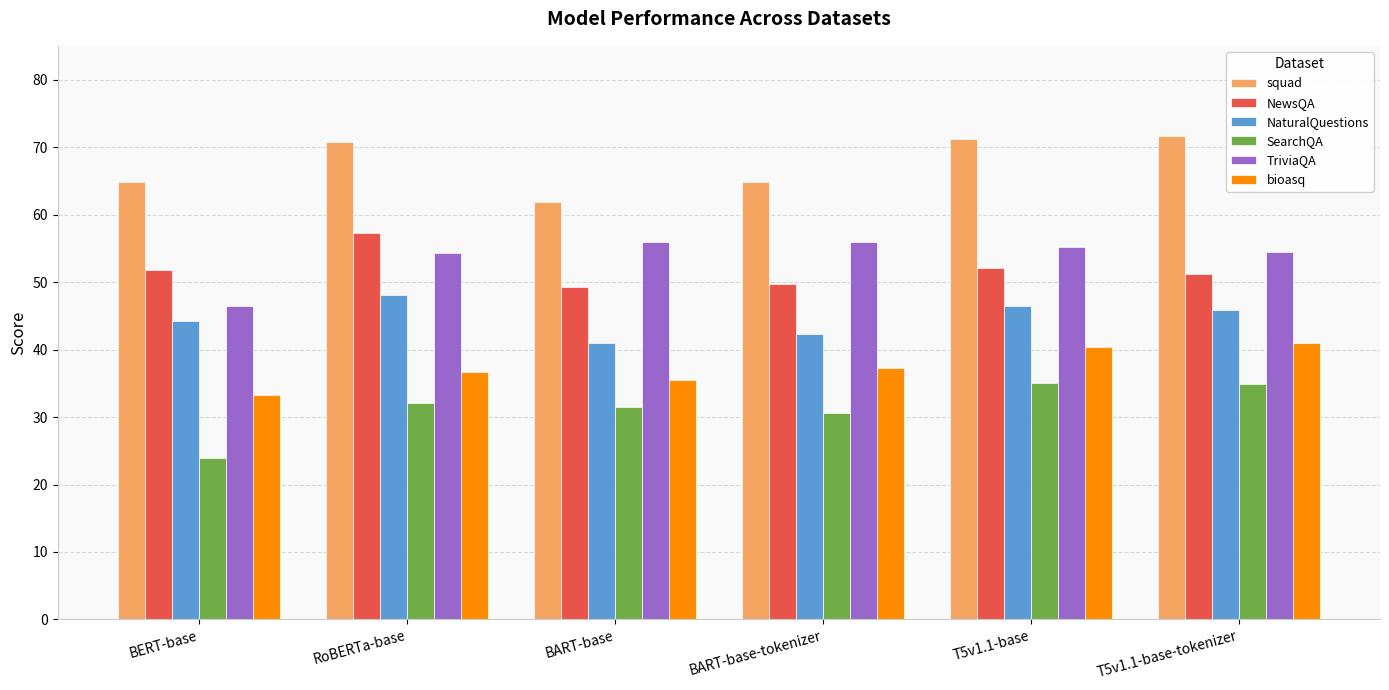

How many series are shown in this chart?

6